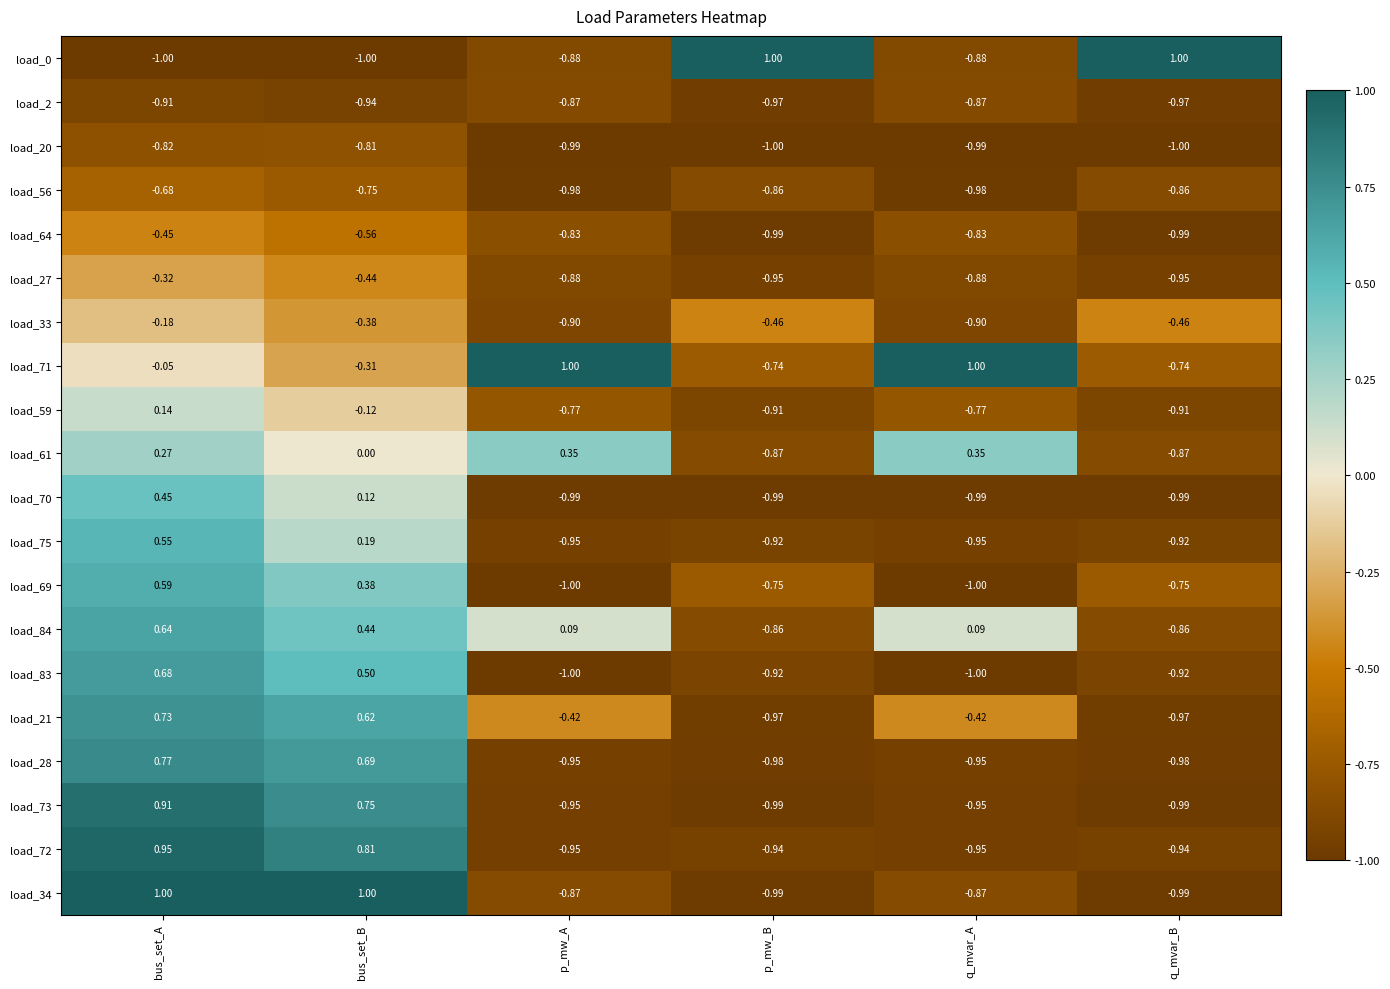

Is the value of load_33 at bus_set_B greater than the value of load_59 at p_mw_A?

Yes